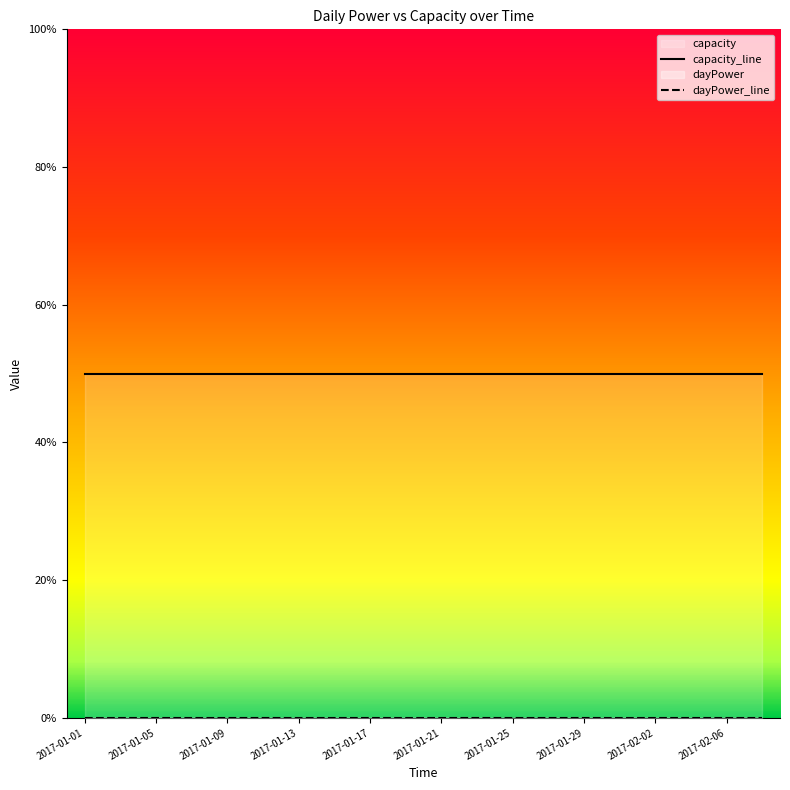

Which series has the largest range (max minus min)?

capacity_line